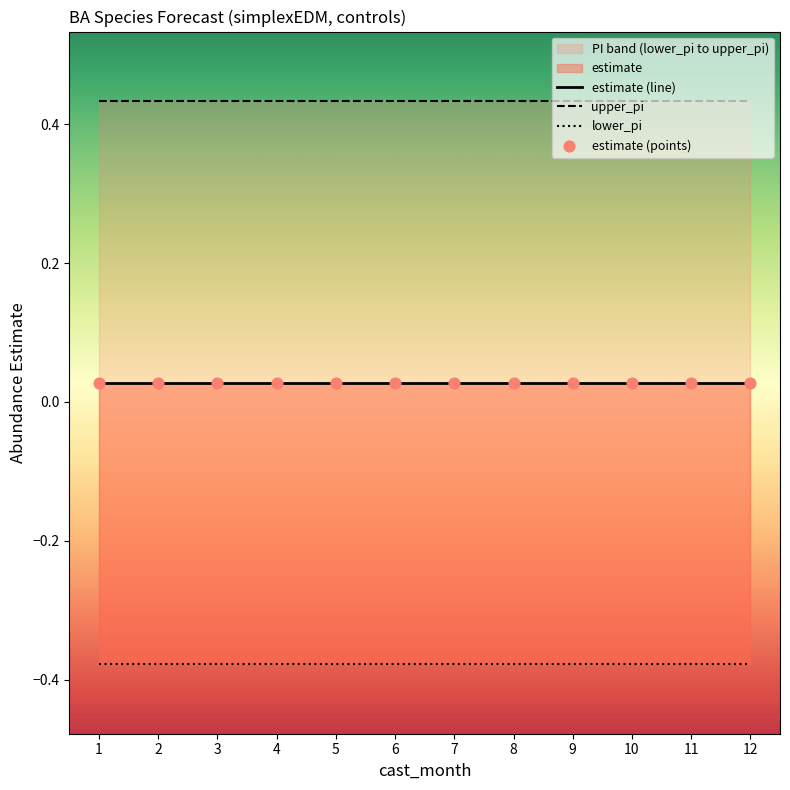

Which series has the widest spread of Y values?

upper_pi